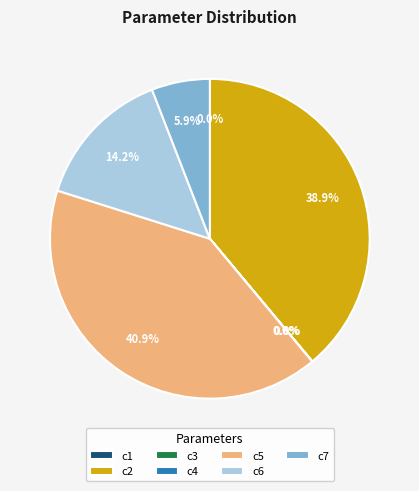

Is there a majority slice in this chart?

No